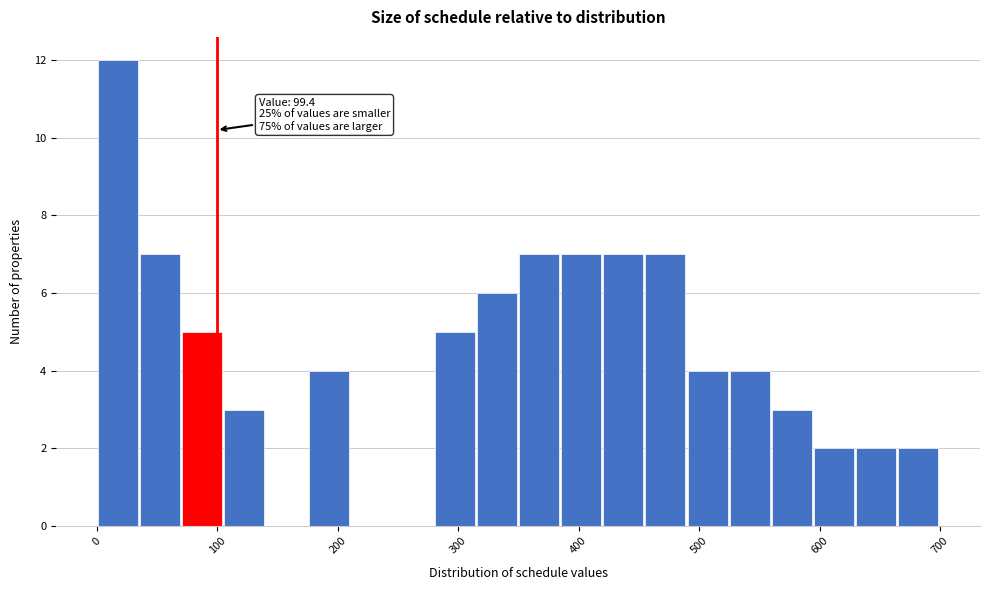

Around what value on the x-axis is the tallest bar? Give the approximate position of its centre, as read against the axis.

20